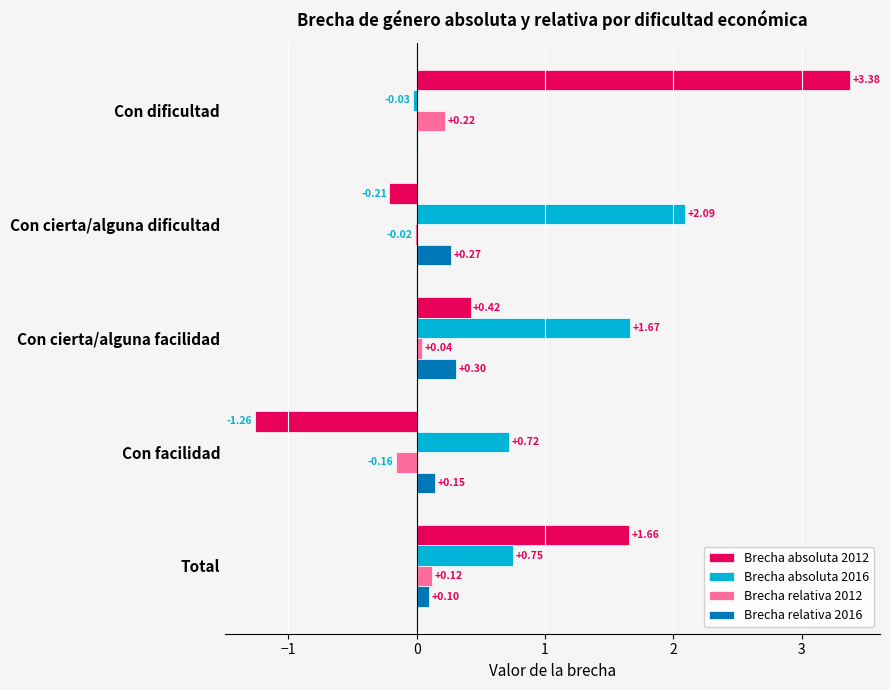

What is the sum of the Brecha absoluta 2012 values at Con dificultad and Con cierta/alguna facilidad?

3.8